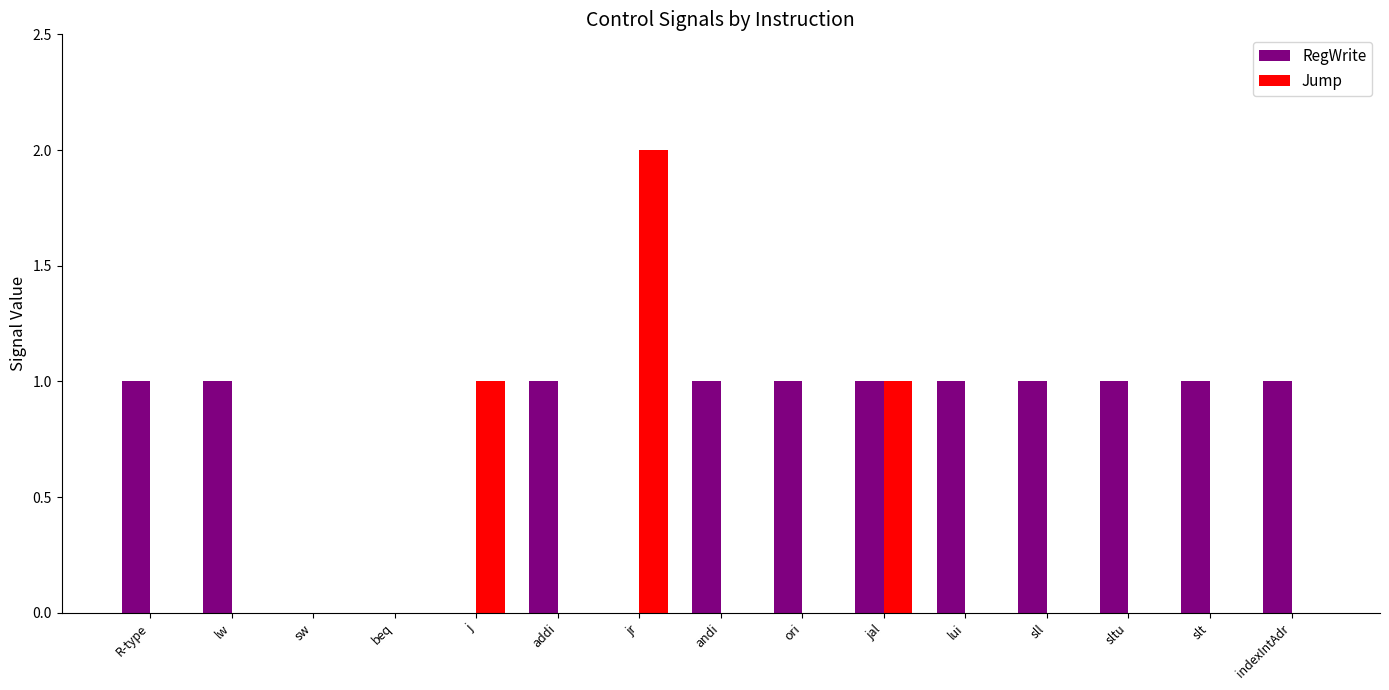

Is the value of Jump at jr greater than the value of RegWrite at jal?

Yes